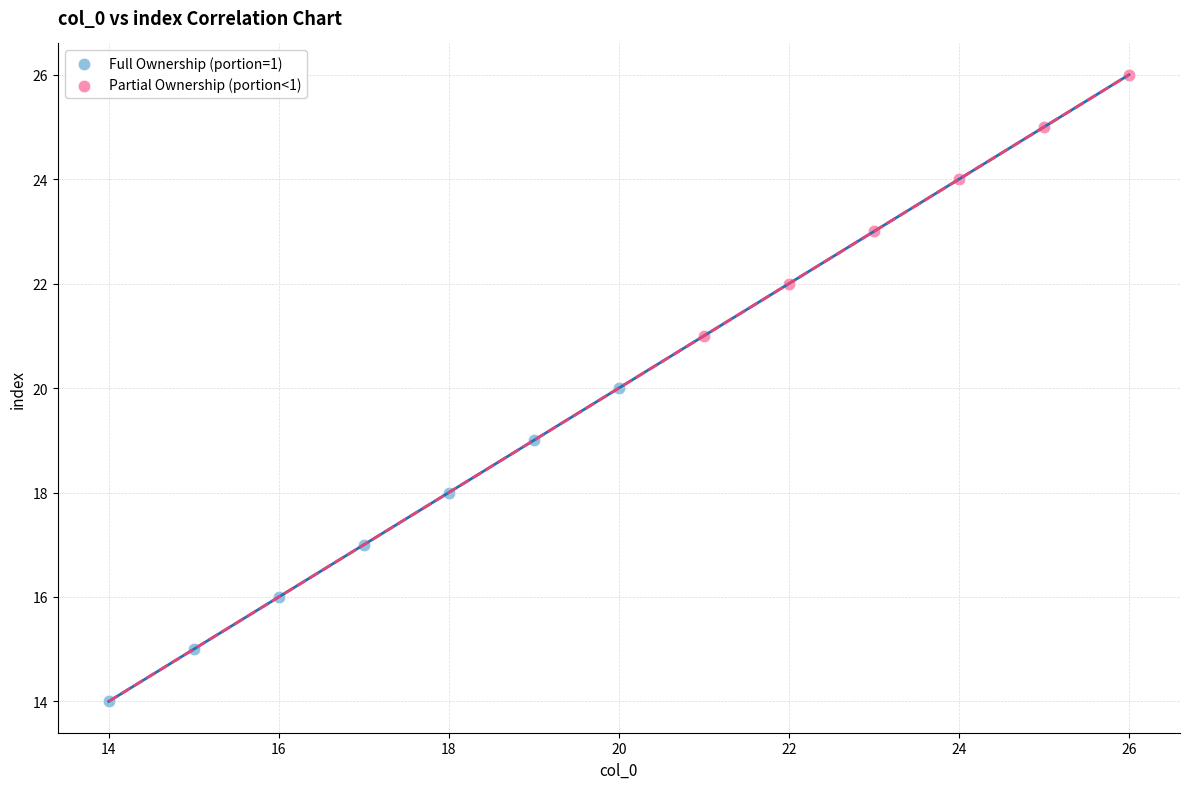

Which series has the largest Y range (max minus min)?

Full Ownership (portion=1)